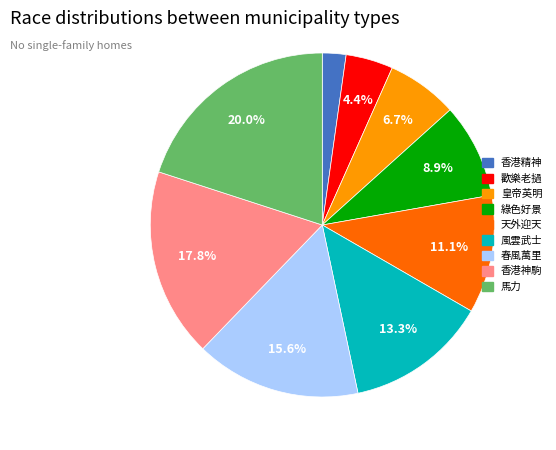

Rank the categories by value from highest to lowest.

馬力, 香港神駒, 春風萬里, 風雲武士, 天外迎天, 綠色好景, 皇帝英明, 歡樂老撾, 香港精神